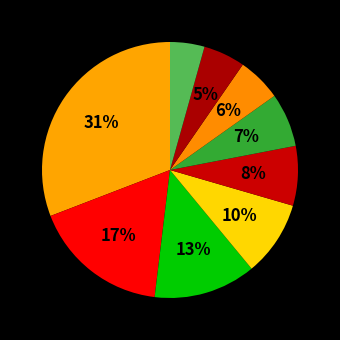

How many slices are in this pie chart?

9